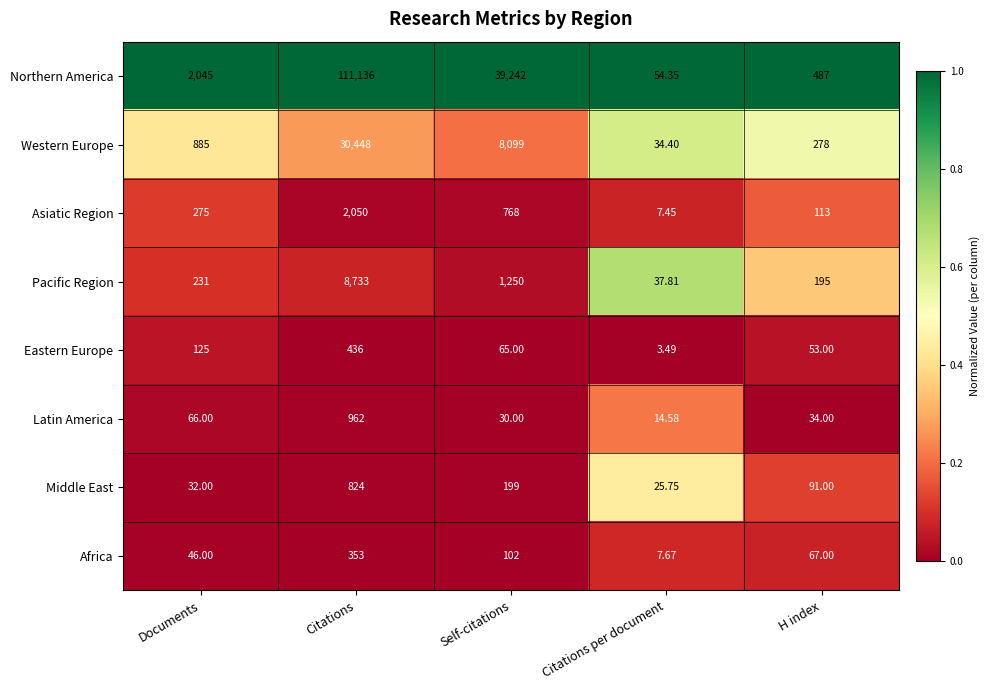

List the series in order of their peak value, lowest first.

Africa, Eastern Europe, Middle East, Latin America, Asiatic Region, Pacific Region, Western Europe, Northern America